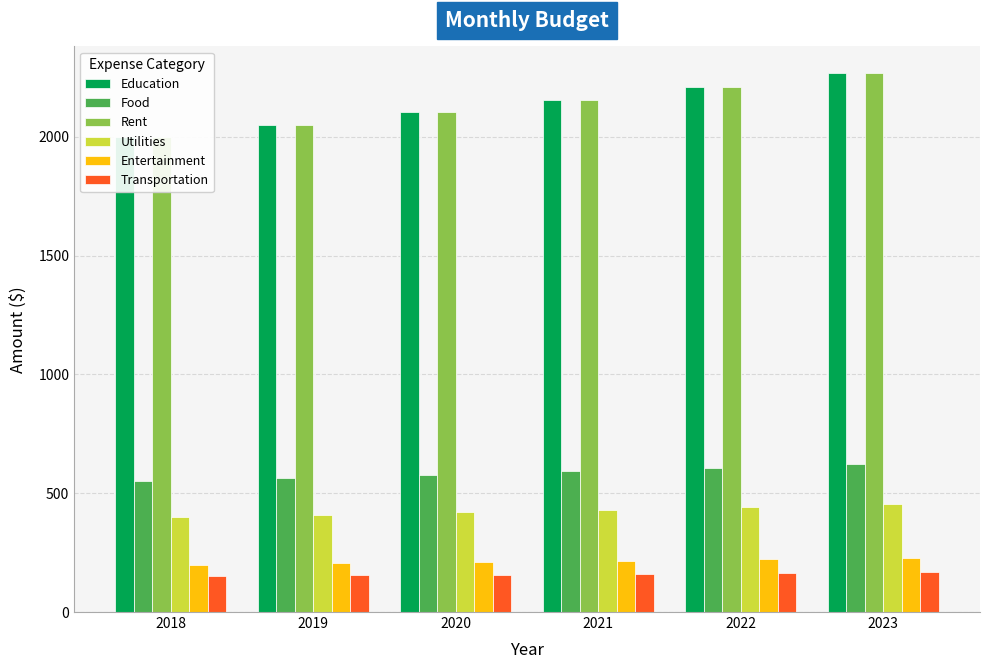

Reading right to left, transcribe all the data shown in this chart.

Education: 2267.2	2211.1	2156.3	2102.9	2050.8	2000.0
Food: 623.5	608.0	593.0	578.3	564.0	550.0
Rent: 2267.2	2211.1	2156.3	2102.9	2050.8	2000.0
Utilities: 453.4	442.2	431.3	420.6	410.2	400.0
Entertainment: 226.7	221.1	215.6	210.3	205.1	200.0
Transportation: 170.0	165.8	161.7	157.7	153.8	150.0